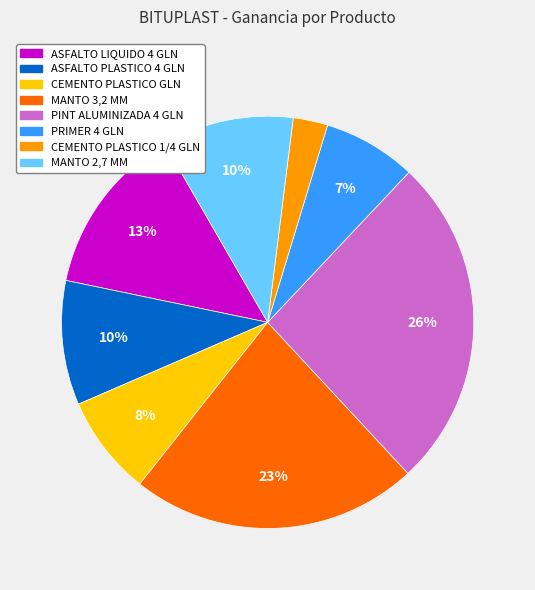

To the nearest percent, what is the difference between the largest and smallest slice percentages?

23%